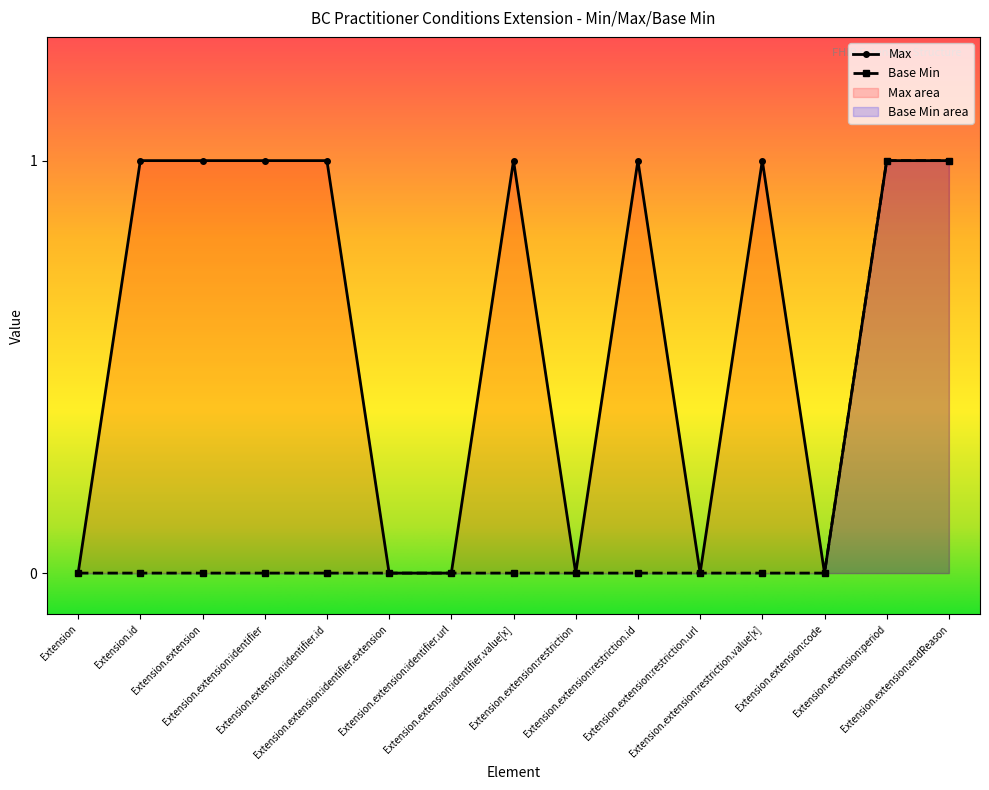

At which category does the chart reach its peak across all series?

Extension.id